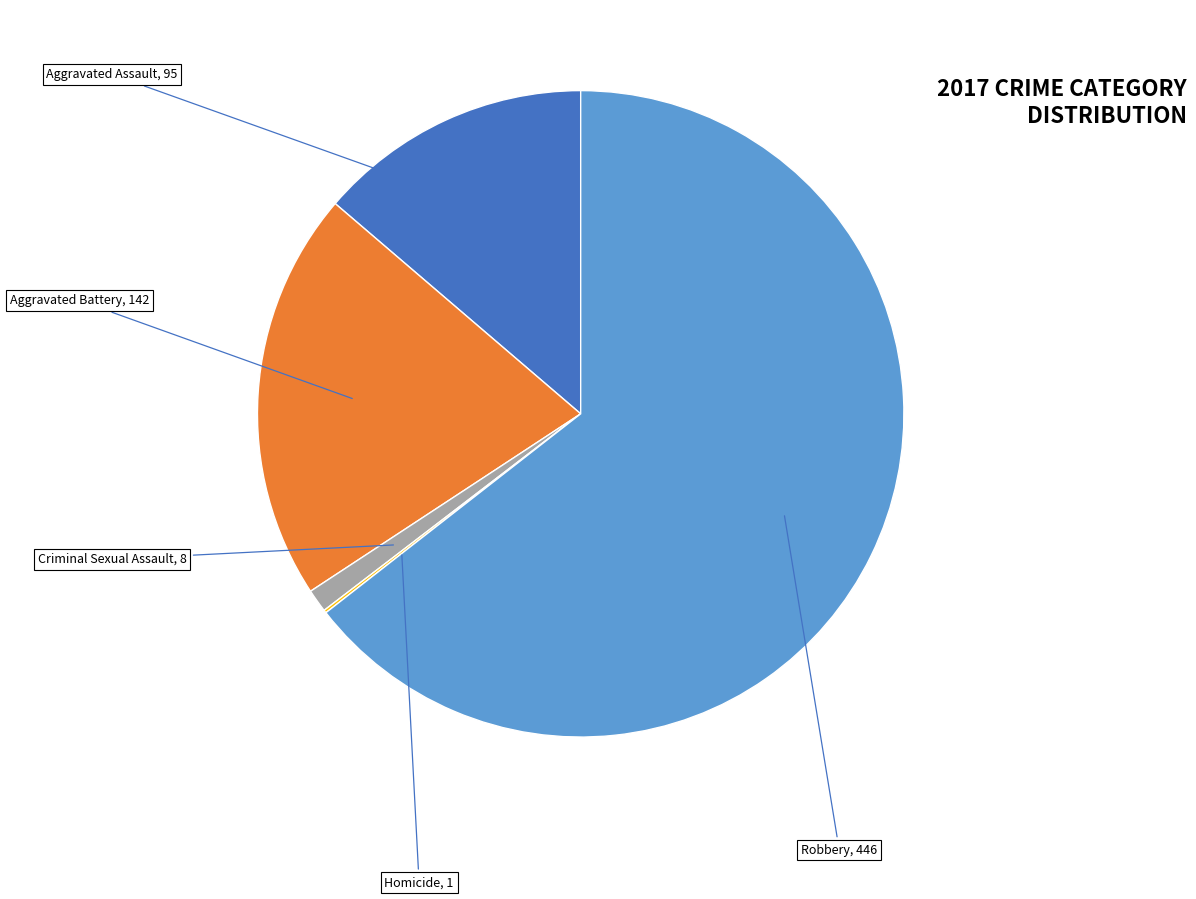

To the nearest percent, what is the difference between the largest and smallest slice percentages?

64%